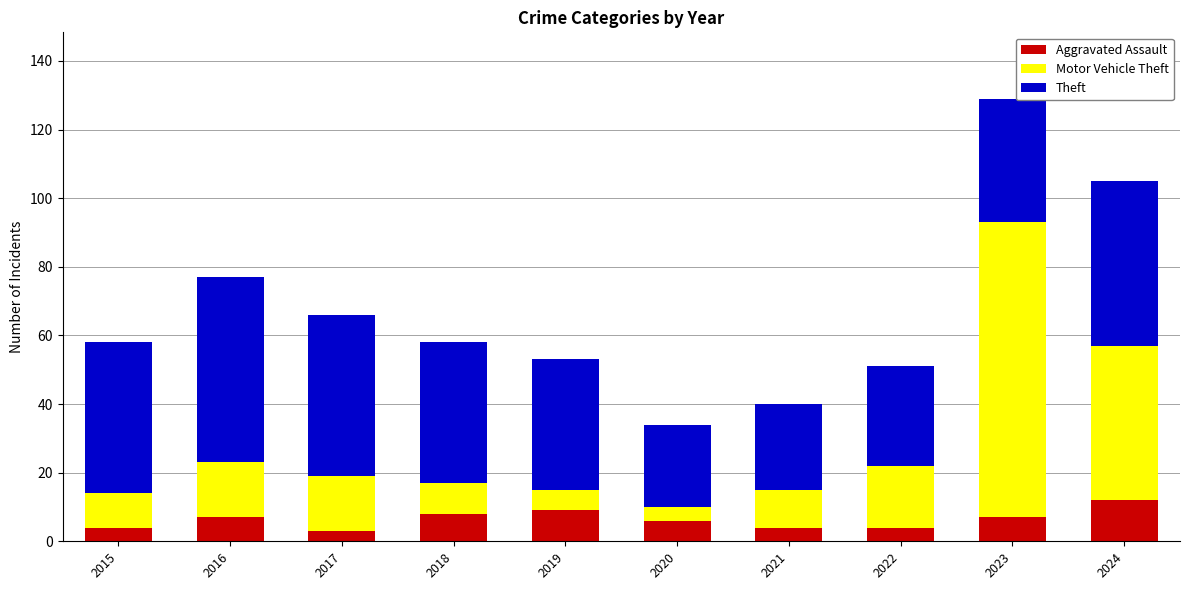

True or false: Aggravated Assault has a value of 8 at 2018.

True